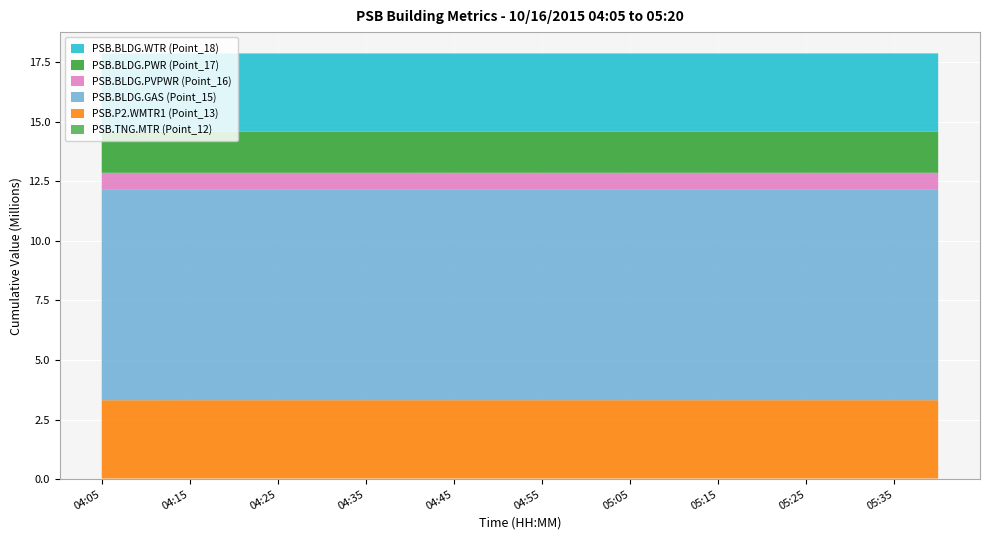

Reading left to right, extract all data points from this chart.

PSB.TNG.MTR (Point_12): 04:05=24930	04:10=24930	04:15=24930	04:20=24930	04:25=24930	04:30=24930	04:35=24930	04:40=24930	04:45=24930	04:50=24930	04:55=24930	05:00=24930	05:05=24930	05:10=24930	05:15=24930	05:20=24930	05:25=24930	05:30=24930	05:35=24930	05:40=24930
PSB.P2.WMTR1 (Point_13): 04:05=3286900	04:10=3286900	04:15=3287300	04:20=3287300	04:25=3287300	04:30=3287300	04:35=3287300	04:40=3287300	04:45=3287300	04:50=3287300	04:55=3287300	05:00=3287300	05:05=3287300	05:10=3287300	05:15=3287300	05:20=3287300	05:25=3287300	05:30=3287300	05:35=3287700	05:40=3287700
PSB.BLDG.GAS (Point_15): 04:05=8828930	04:10=8828930	04:15=8829110	04:20=8829110	04:25=8829110	04:30=8829260	04:35=8829260	04:40=8829260	04:45=8829390	04:50=8829390	04:55=8829390	05:00=8829580	05:05=8829580	05:10=8829580	05:15=8829720	05:20=8829720	05:25=8829720	05:30=8829870	05:35=8829870	05:40=8829870
PSB.BLDG.PVPWR (Point_16): 04:05=715366	04:10=715366	04:15=715366	04:20=715366	04:25=715366	04:30=715366	04:35=715366	04:40=715366	04:45=715366	04:50=715366	04:55=715366	05:00=715366	05:05=715366	05:10=715366	05:15=715366	05:20=715366	05:25=715366	05:30=715366	05:35=715366	05:40=715366
PSB.BLDG.PWR (Point_17): 04:05=1721600	04:10=1721600	04:15=1721641	04:20=1721641	04:25=1721641	04:30=1721677	04:35=1721677	04:40=1721677	04:45=1721719	04:50=1721719	04:55=1721719	05:00=1721753	05:05=1721753	05:10=1721753	05:15=1721793	05:20=1721793	05:25=1721793	05:30=1721830	05:35=1721830	05:40=1721830
PSB.BLDG.WTR (Point_18): 04:05=3286900	04:10=3286900	04:15=3287300	04:20=3287300	04:25=3287300	04:30=3287300	04:35=3287300	04:40=3287300	04:45=3287300	04:50=3287300	04:55=3287300	05:00=3287300	05:05=3287300	05:10=3287300	05:15=3287300	05:20=3287300	05:25=3287300	05:30=3287300	05:35=3287700	05:40=3287700